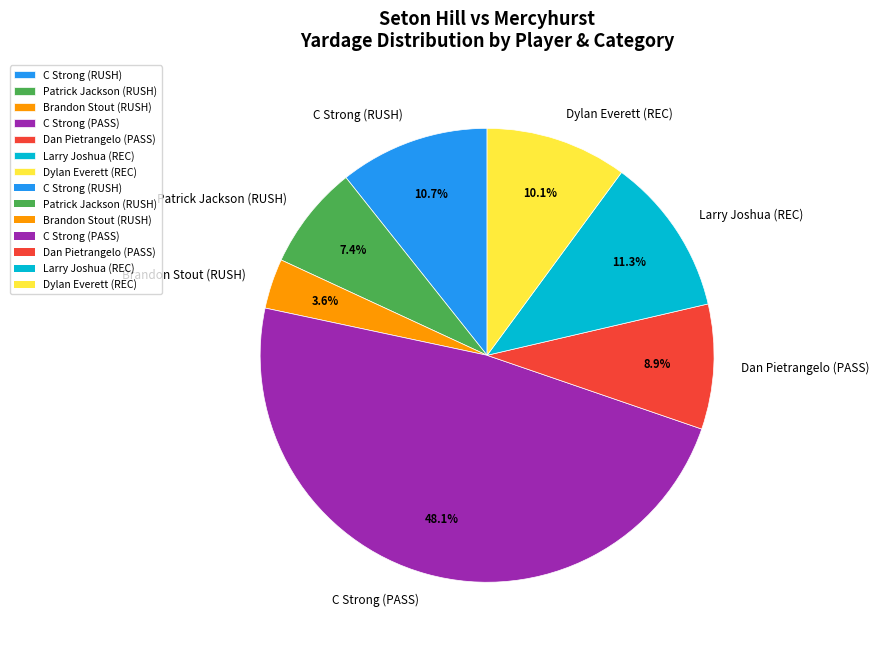

Which slice is the smallest?

Brandon Stout (RUSH)